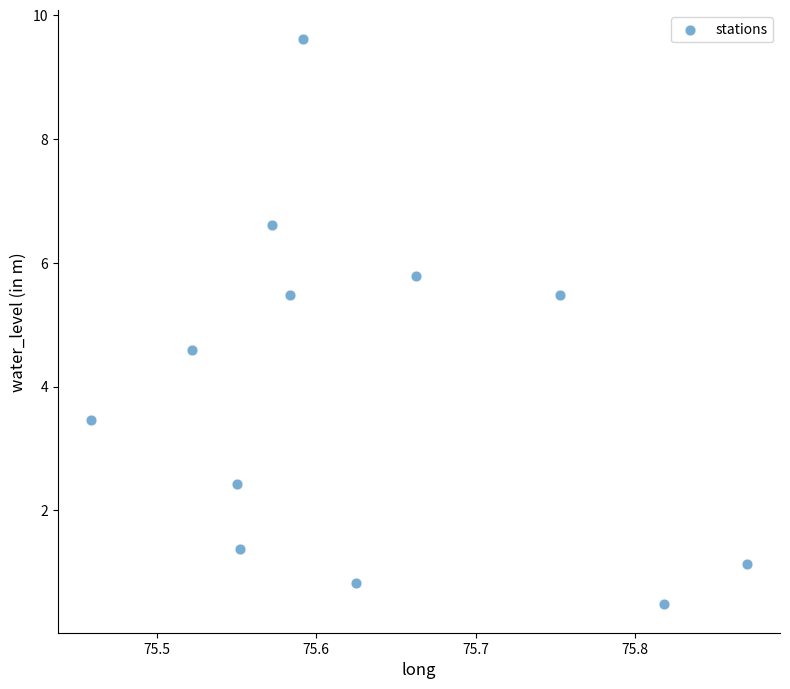

What is the range of X values (max minus min)?

0.4